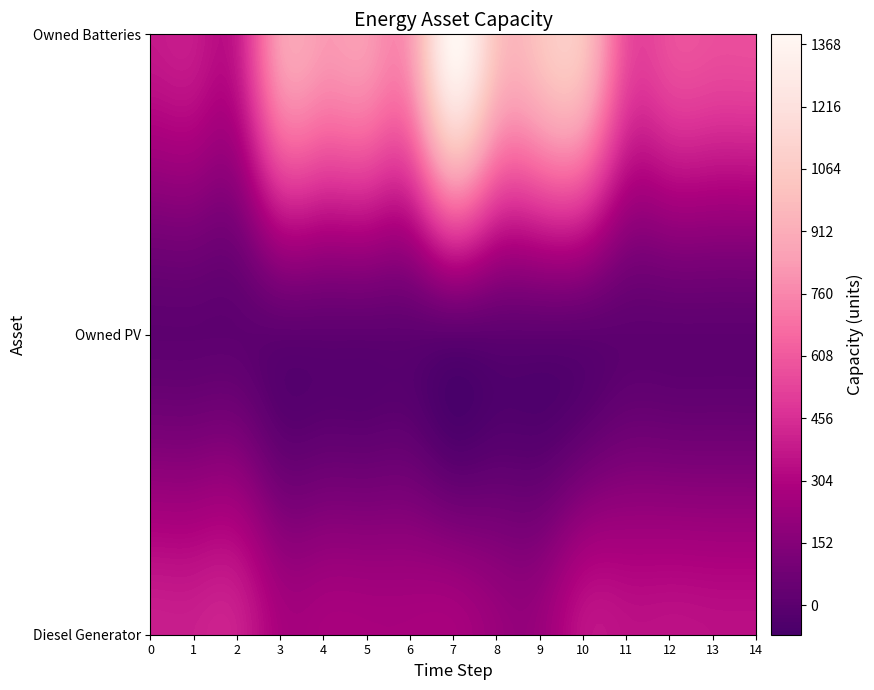

Count the number of categories in the chart.

15